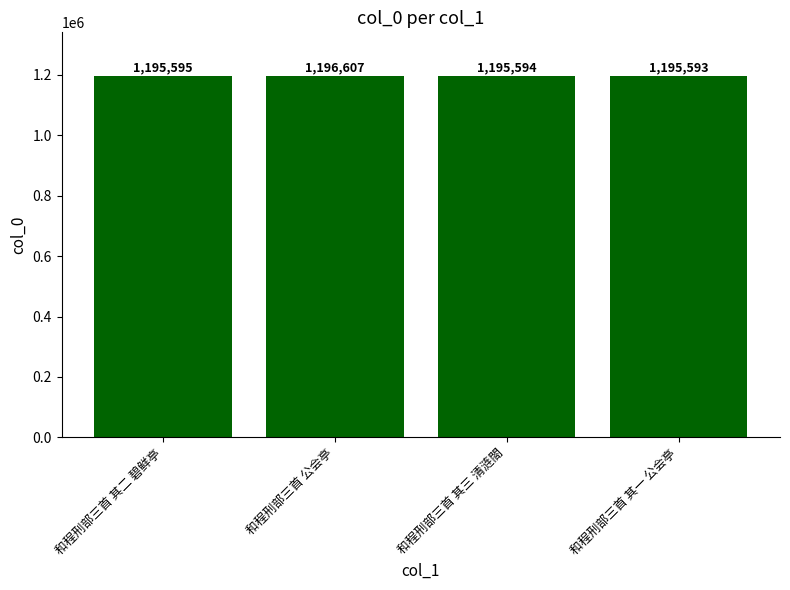

The chart shows a value of 256346 at 和程刑部三首 其一 公会亭. True or false?

False